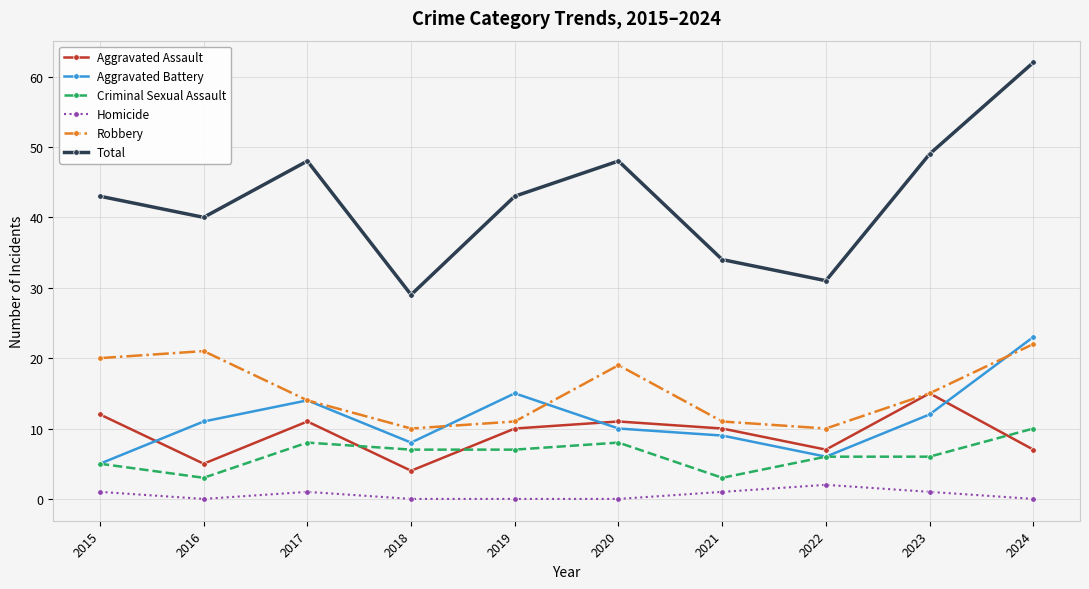

True or false: Criminal Sexual Assault and Robbery cross at least once.

False